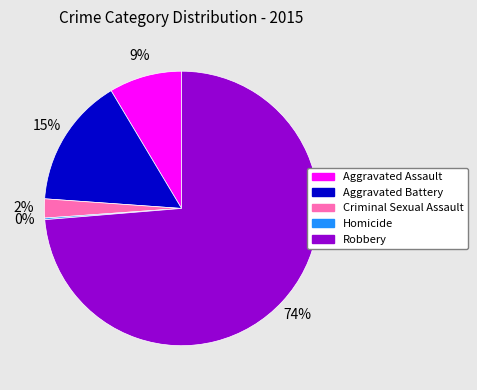

To the nearest percent, what is the average slice percentage?

20%